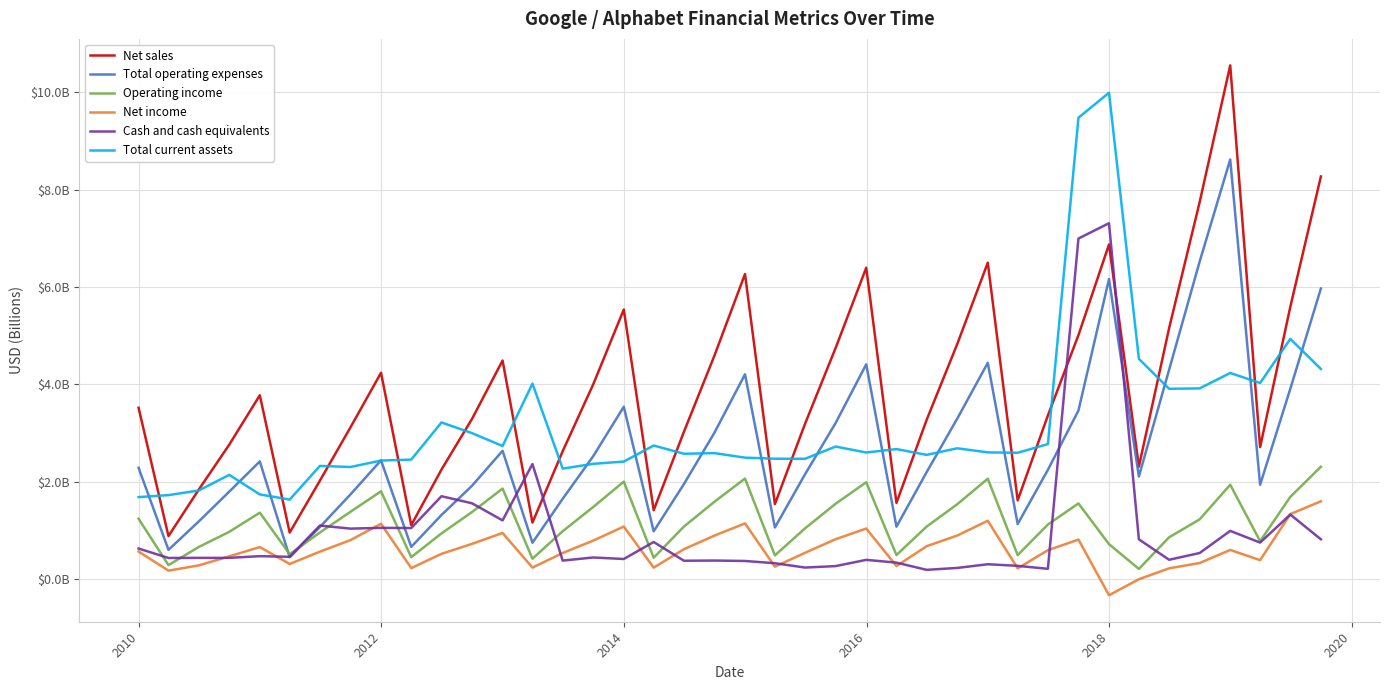

What are all the series names shown in the legend?

Net sales, Total operating expenses, Operating income, Net income, Cash and cash equivalents, Total current assets